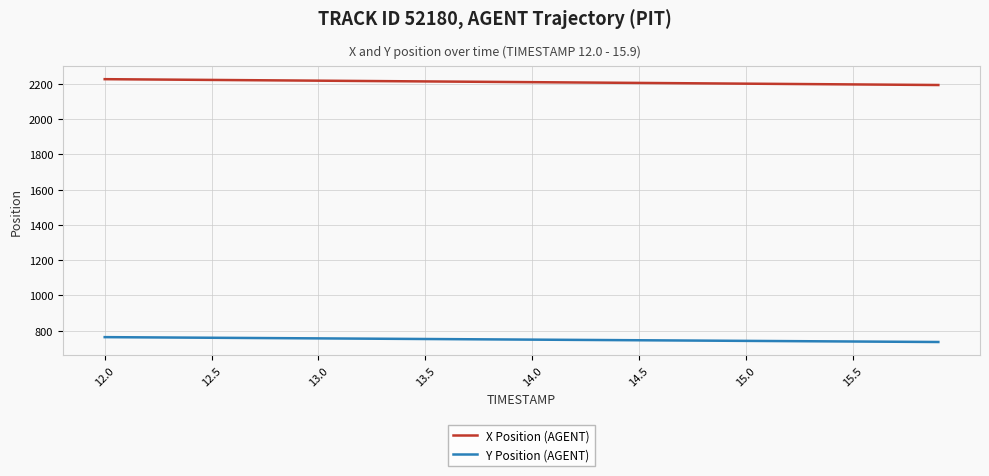

What is the greatest value displayed?

2226.1